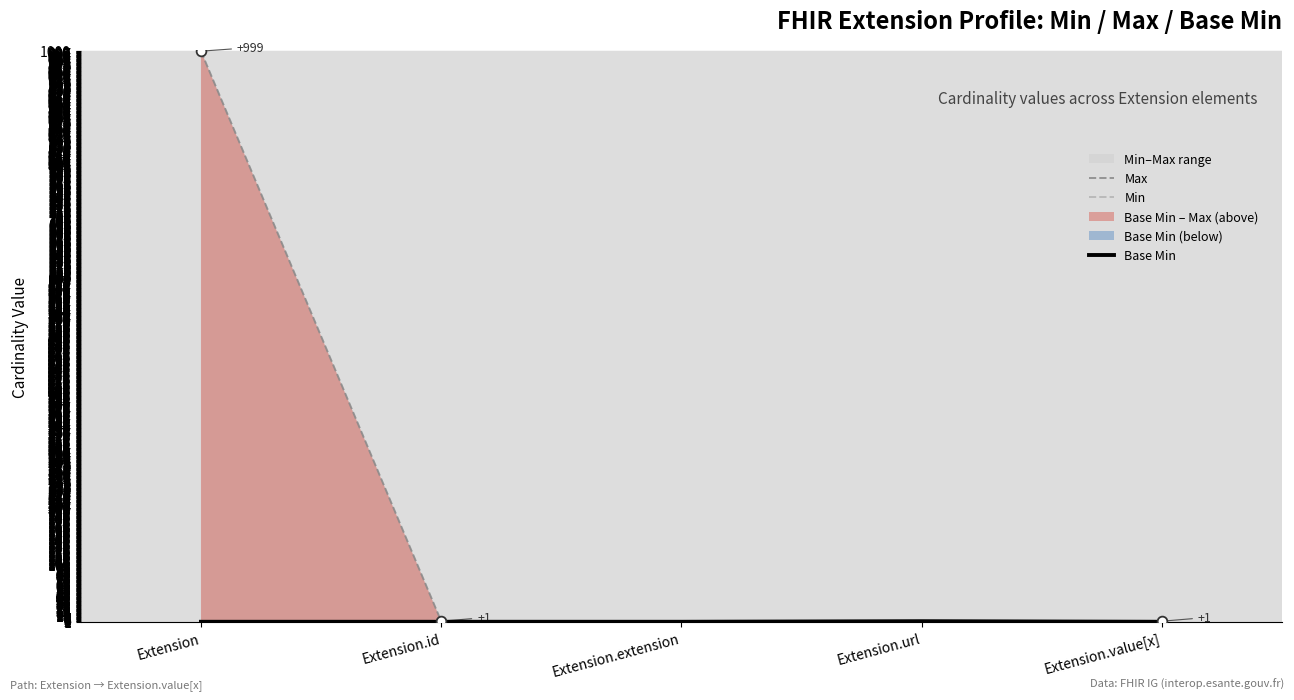

At which label is Max closest to 499?

Extension.id